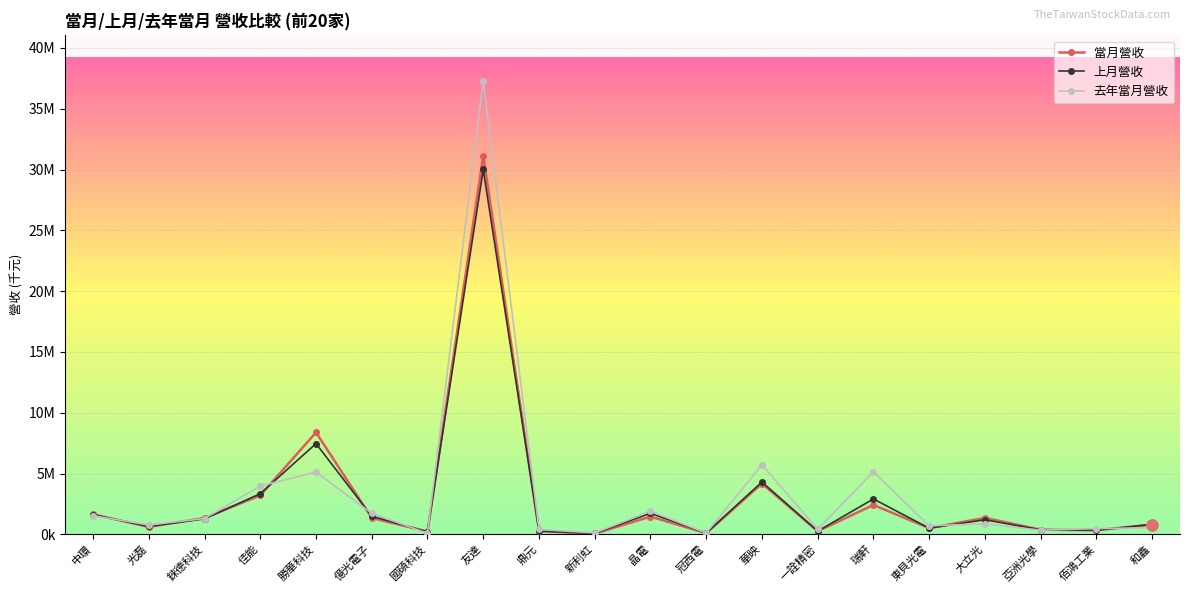

Which series reaches the minimum Y coordinate?

當月營收